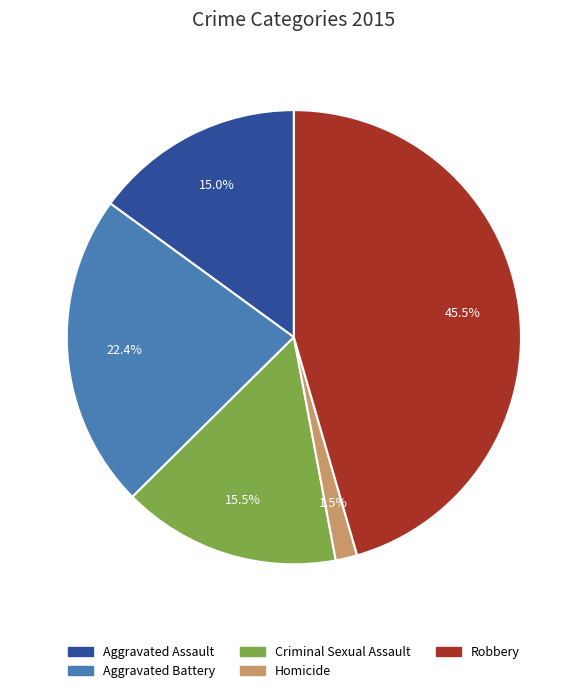

To the nearest percent, what portion does Aggravated Battery represent?

22%